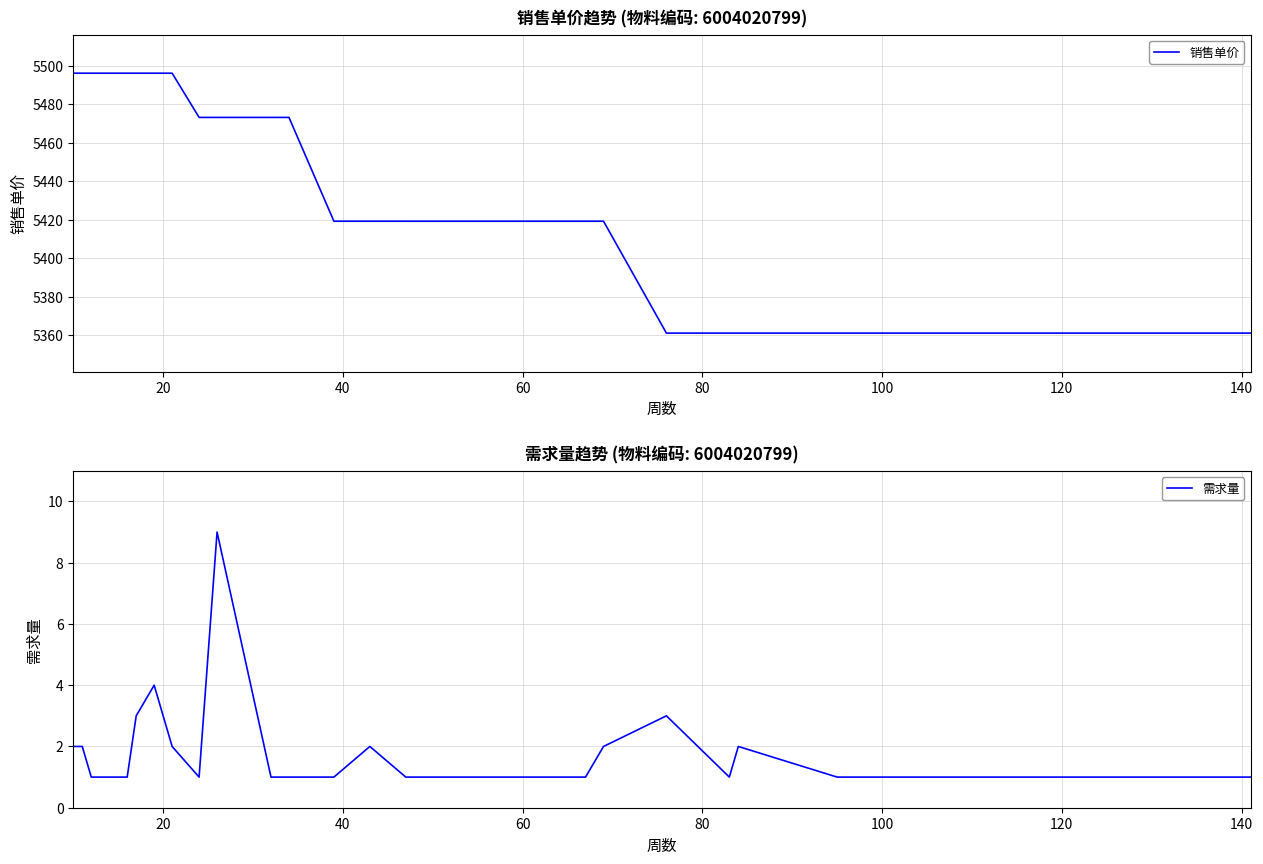

True or false: 销售单价 has more than 1 interior local peaks.

False